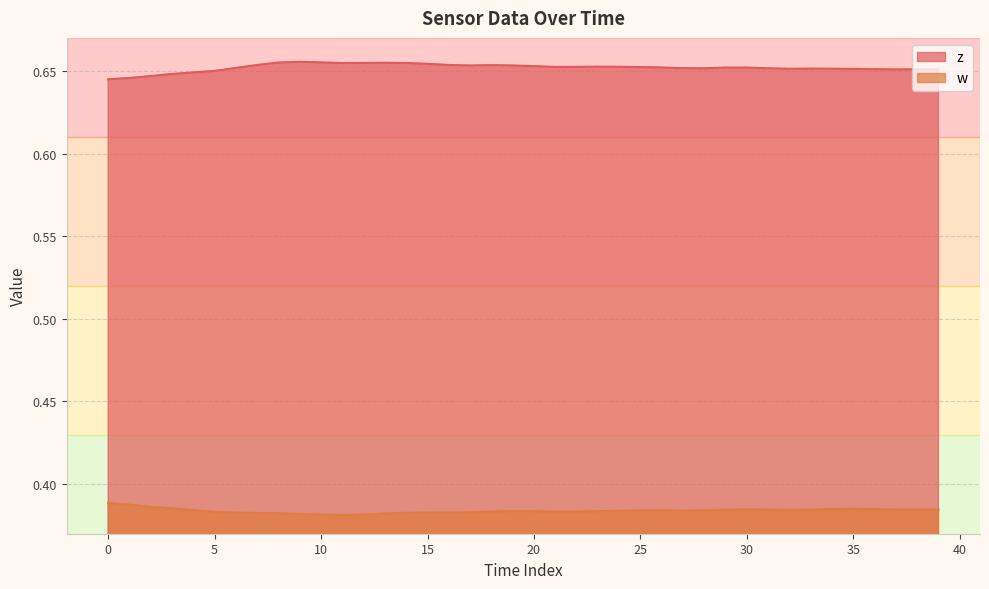

Rank the series by their average value, from lowest to highest.

w, z